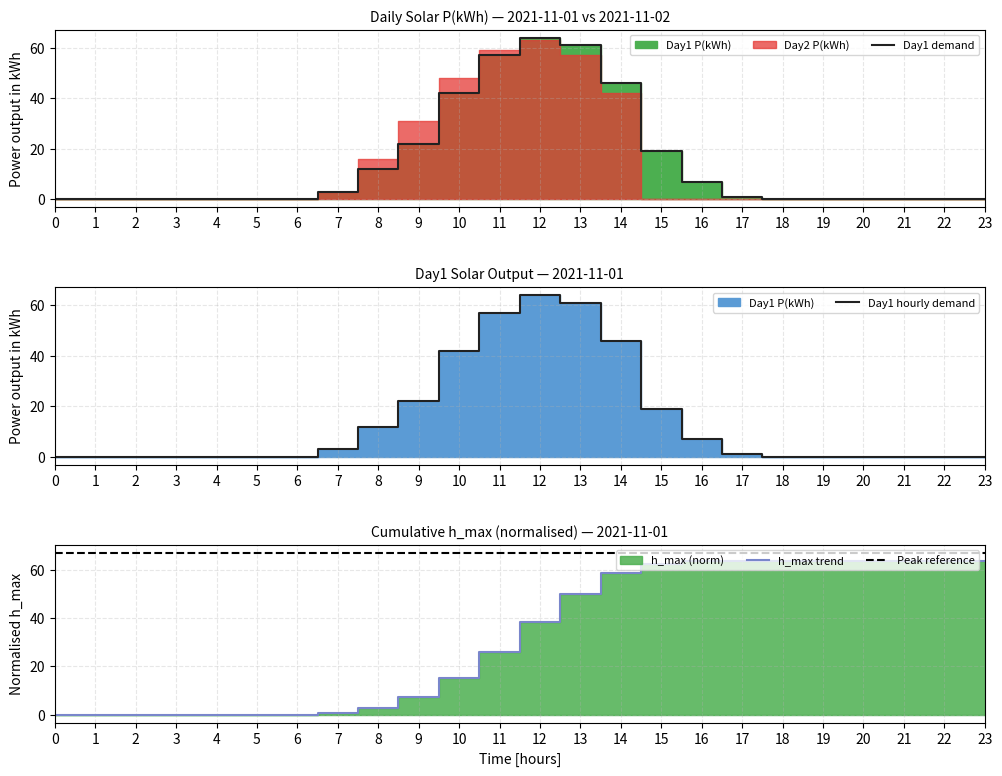

Is the value of Peak reference at 5 greater than the value of h_max trend at 19?

Yes